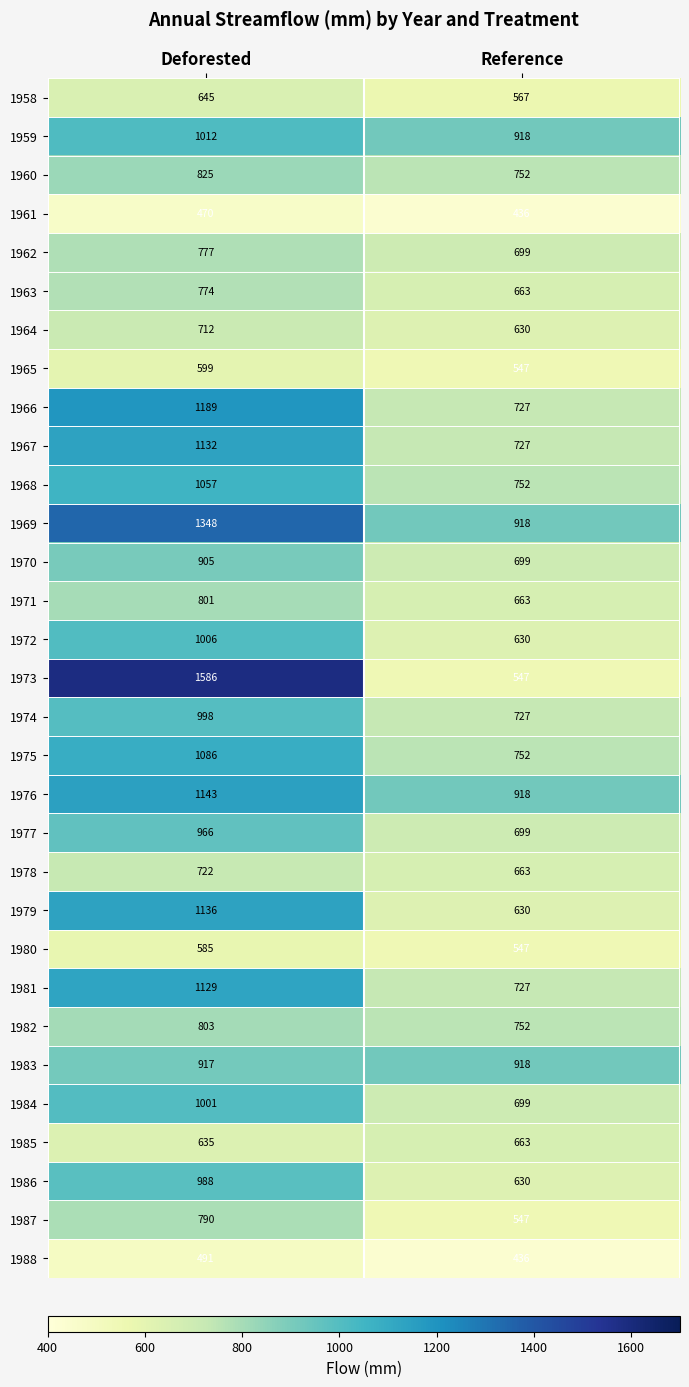

What is the sum of all 1974 values?

1725